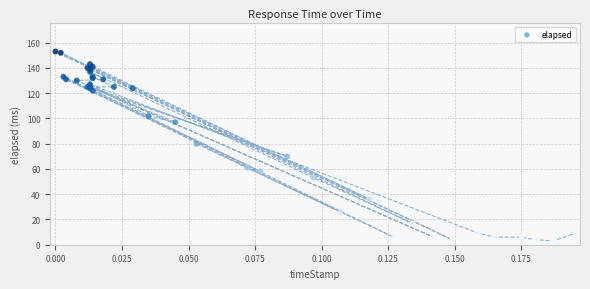

What Y value in the scatter plot is closest to 78?

80